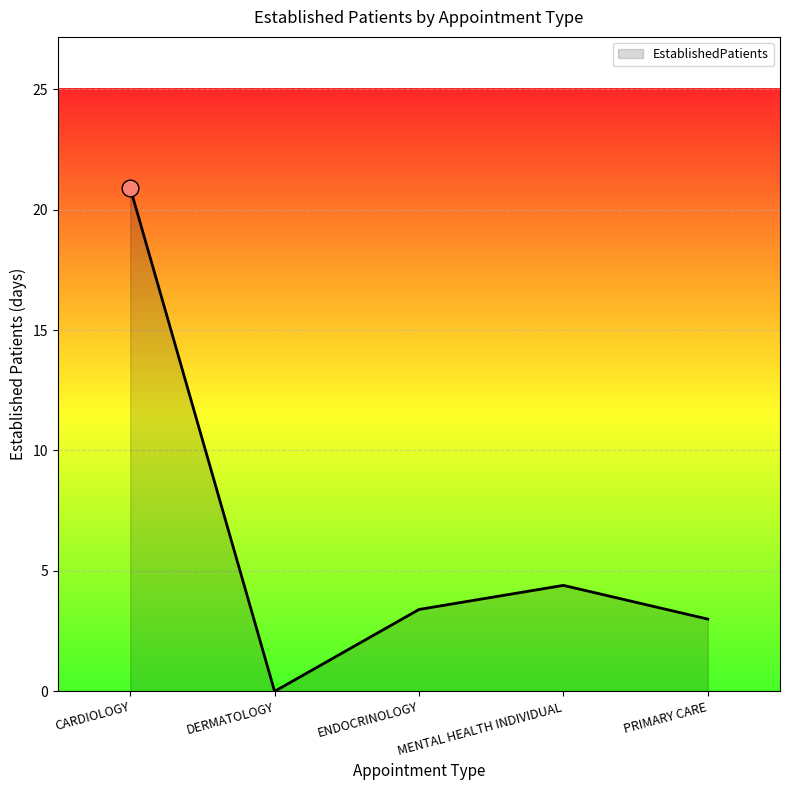

List the labels in order of value, smallest first.

DERMATOLOGY, PRIMARY CARE, ENDOCRINOLOGY, MENTAL HEALTH INDIVIDUAL, CARDIOLOGY